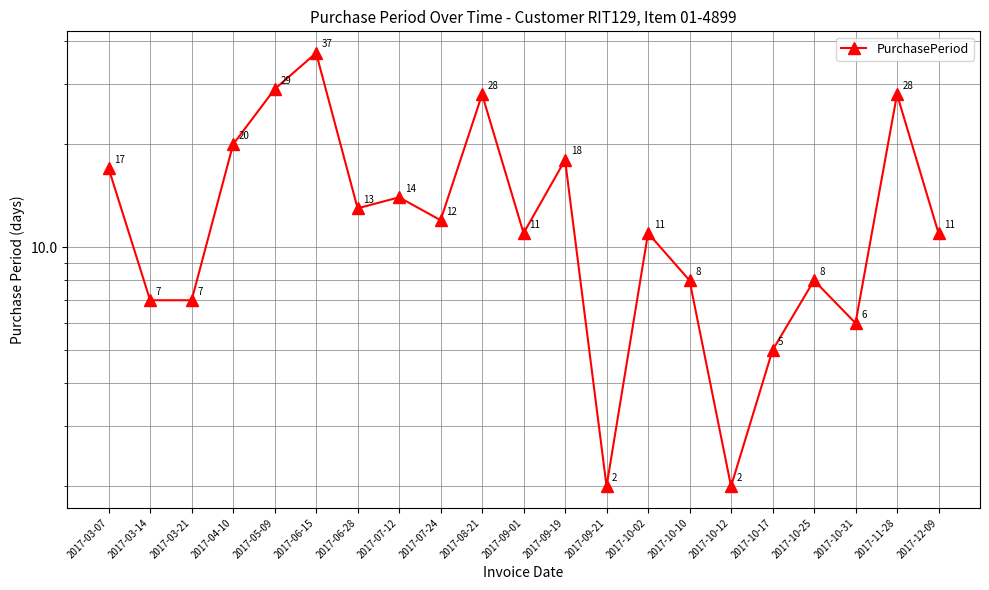

What is the difference between the maximum and minimum values?

35